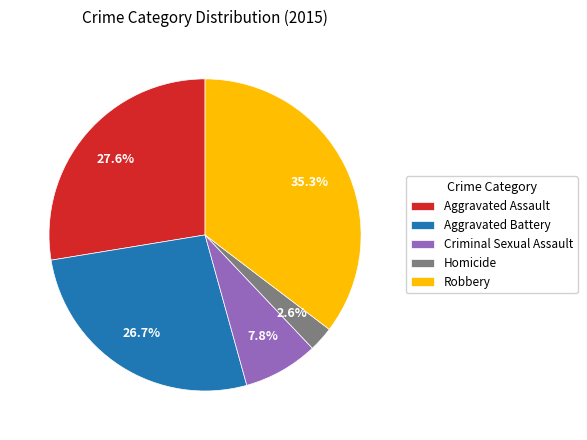

Rank the categories by value from lowest to highest.

Homicide, Criminal Sexual Assault, Aggravated Battery, Aggravated Assault, Robbery